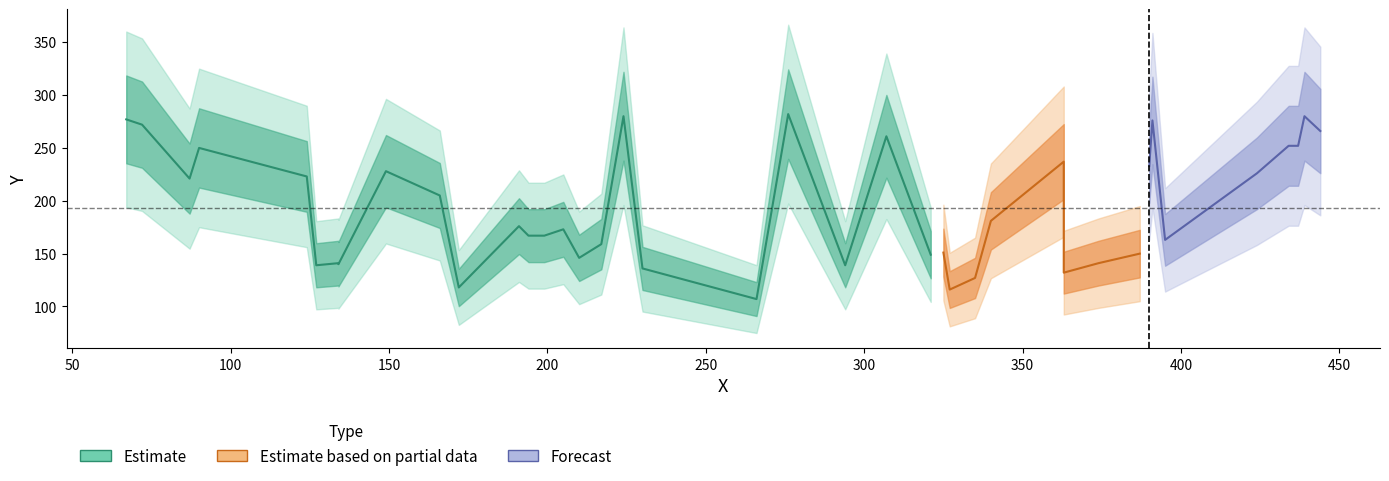

How many data points are less than 176?

20